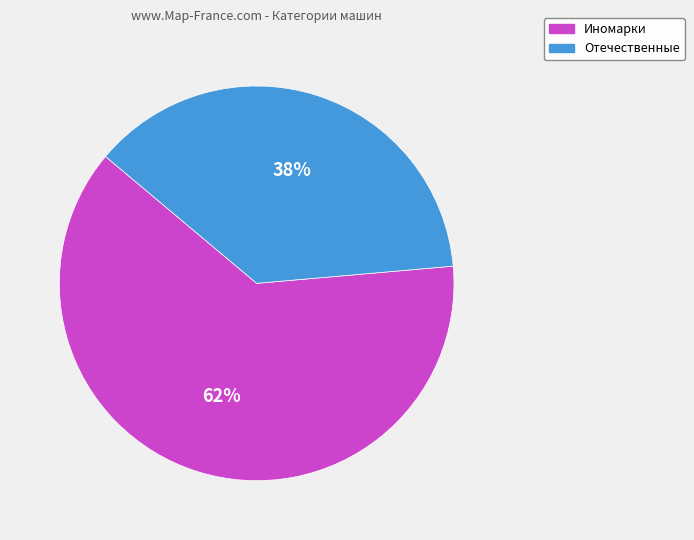

Is it true that Иномарки is 62% of the pie?

True